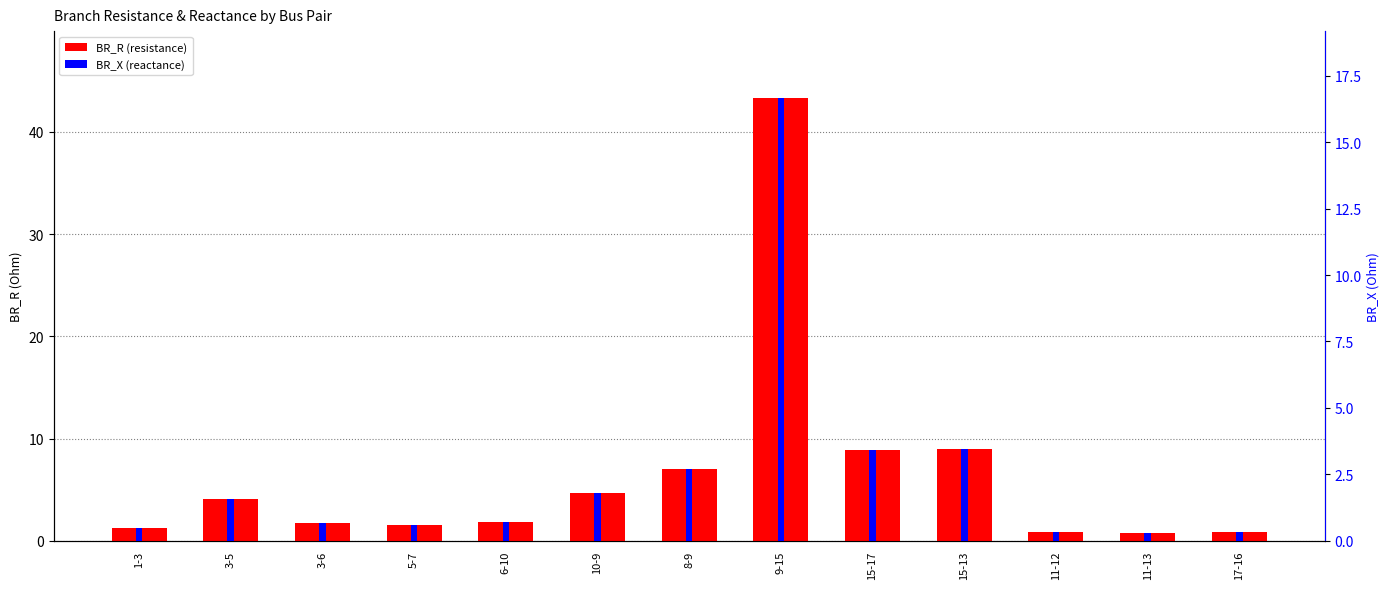

What is the label of the 9th bar from the right?

6-10